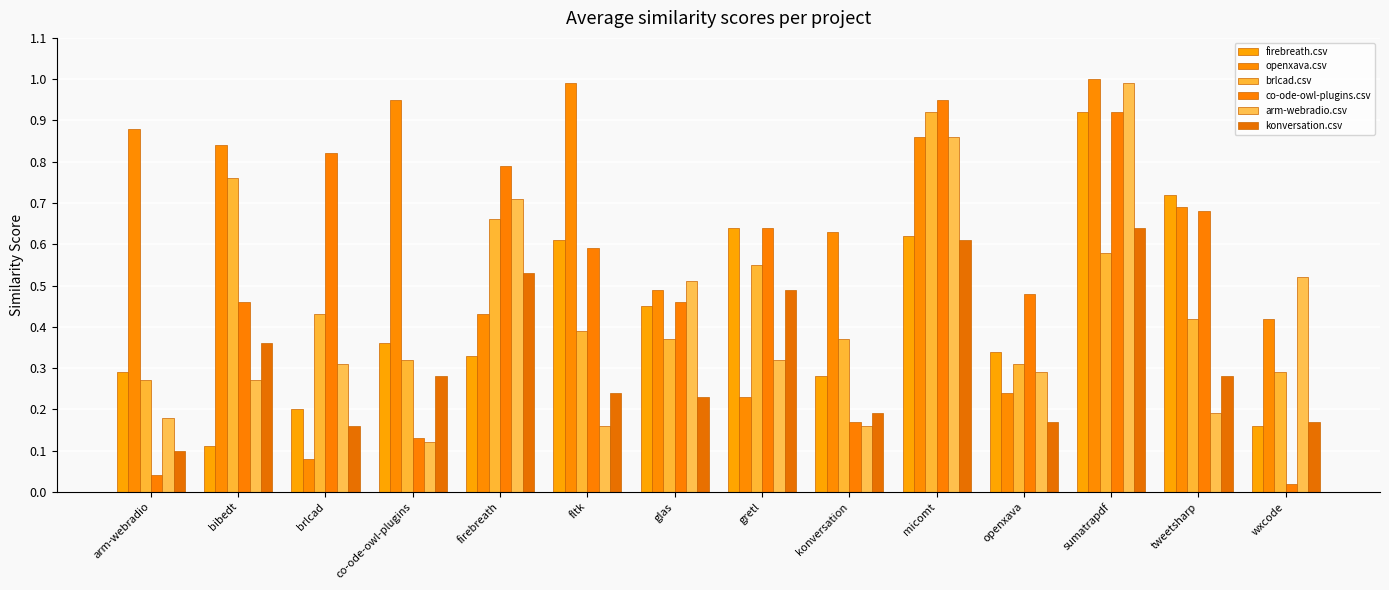

Between gretl and wxcode, which series saw the biggest shift?

co-ode-owl-plugins.csv